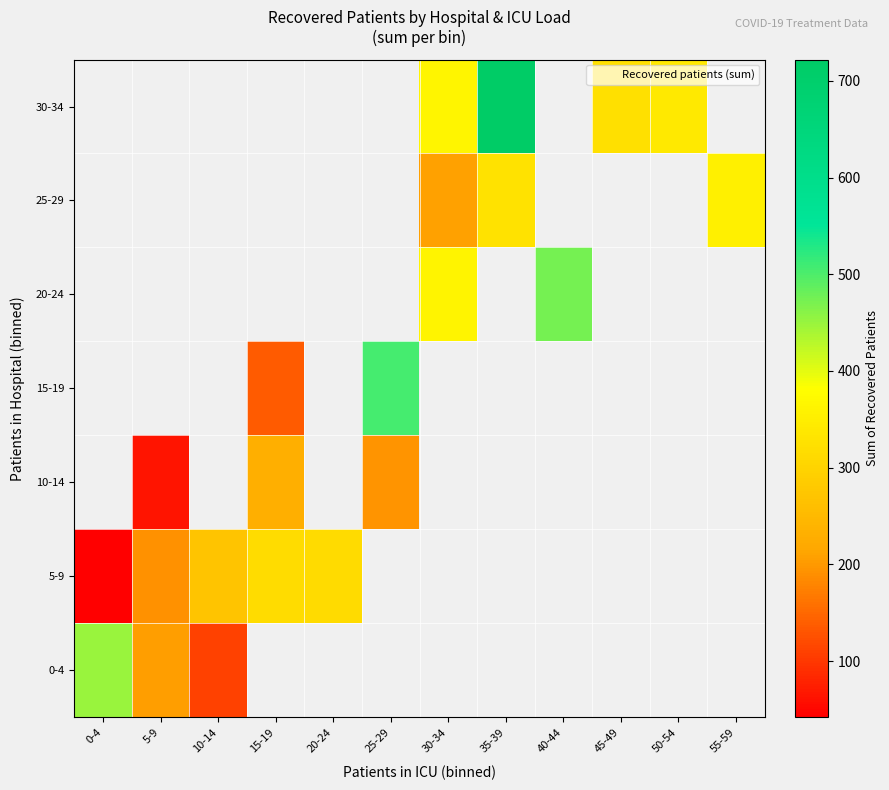

How many series are shown in this chart?

7